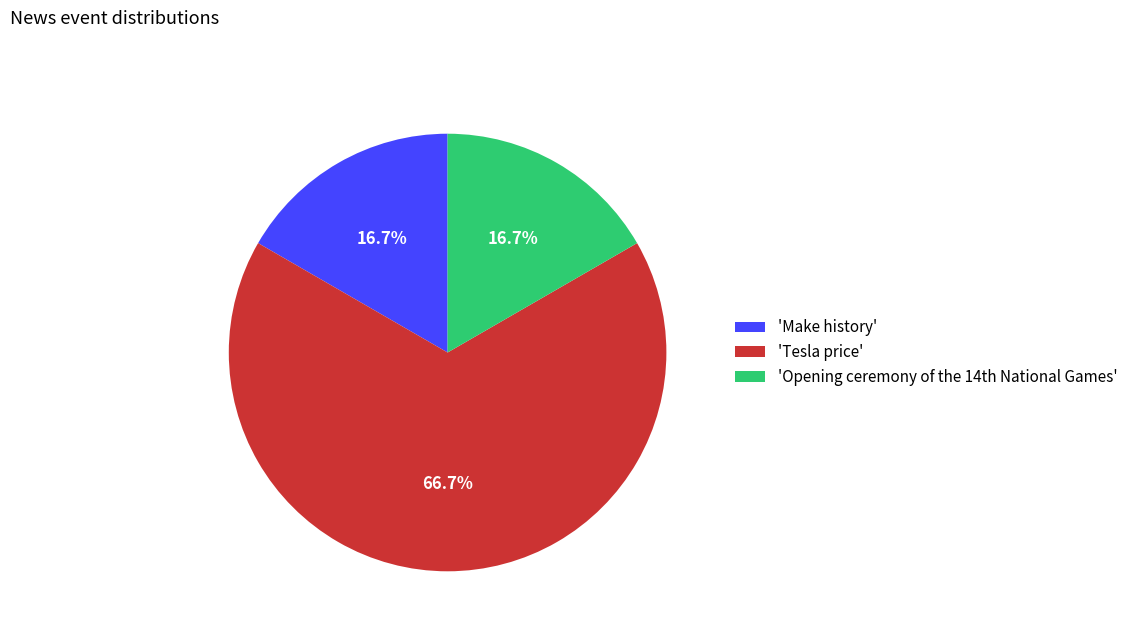

How much of the chart is everything except 'Make history'?

83.3%